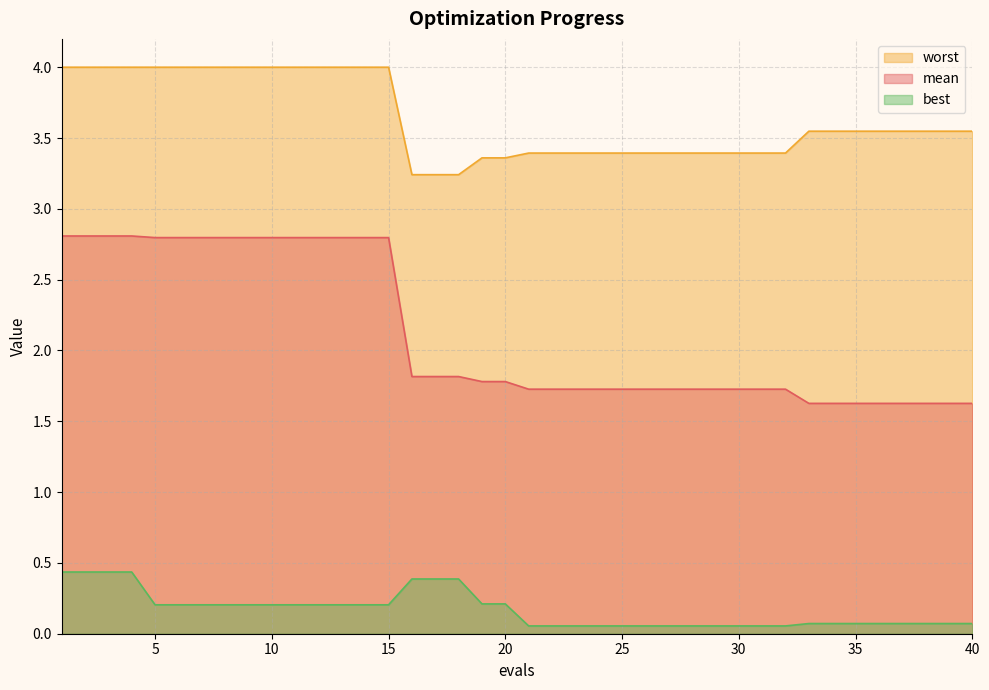

Reading left to right, transcribe all the data shown in this chart.

mean: 1=2.8	2=2.8	3=2.8	4=2.8	5=2.8	6=2.8	7=2.8	8=2.8	9=2.8	10=2.8	11=2.8	12=2.8	13=2.8	14=2.8	15=2.8	16=1.8	17=1.8	18=1.8	19=1.8	20=1.8	21=1.7	22=1.7	23=1.7	24=1.7	25=1.7	26=1.7	27=1.7	28=1.7	29=1.7	30=1.7	31=1.7	32=1.7	33=1.6	34=1.6	35=1.6	36=1.6	37=1.6	38=1.6	39=1.6	40=1.6
best: 1=0.4	2=0.4	3=0.4	4=0.4	5=0.2	6=0.2	7=0.2	8=0.2	9=0.2	10=0.2	11=0.2	12=0.2	13=0.2	14=0.2	15=0.2	16=0.4	17=0.4	18=0.4	19=0.2	20=0.2	21=0.1	22=0.1	23=0.1	24=0.1	25=0.1	26=0.1	27=0.1	28=0.1	29=0.1	30=0.1	31=0.1	32=0.1	33=0.1	34=0.1	35=0.1	36=0.1	37=0.1	38=0.1	39=0.1	40=0.1
worst: 1=4.0	2=4.0	3=4.0	4=4.0	5=4.0	6=4.0	7=4.0	8=4.0	9=4.0	10=4.0	11=4.0	12=4.0	13=4.0	14=4.0	15=4.0	16=3.2	17=3.2	18=3.2	19=3.4	20=3.4	21=3.4	22=3.4	23=3.4	24=3.4	25=3.4	26=3.4	27=3.4	28=3.4	29=3.4	30=3.4	31=3.4	32=3.4	33=3.5	34=3.5	35=3.5	36=3.5	37=3.5	38=3.5	39=3.5	40=3.5